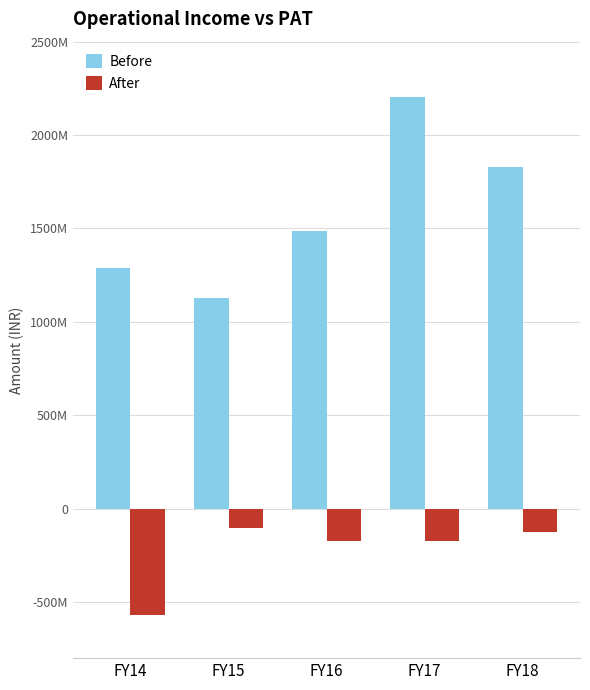

At which category is the sum across all series the highest?

FY17